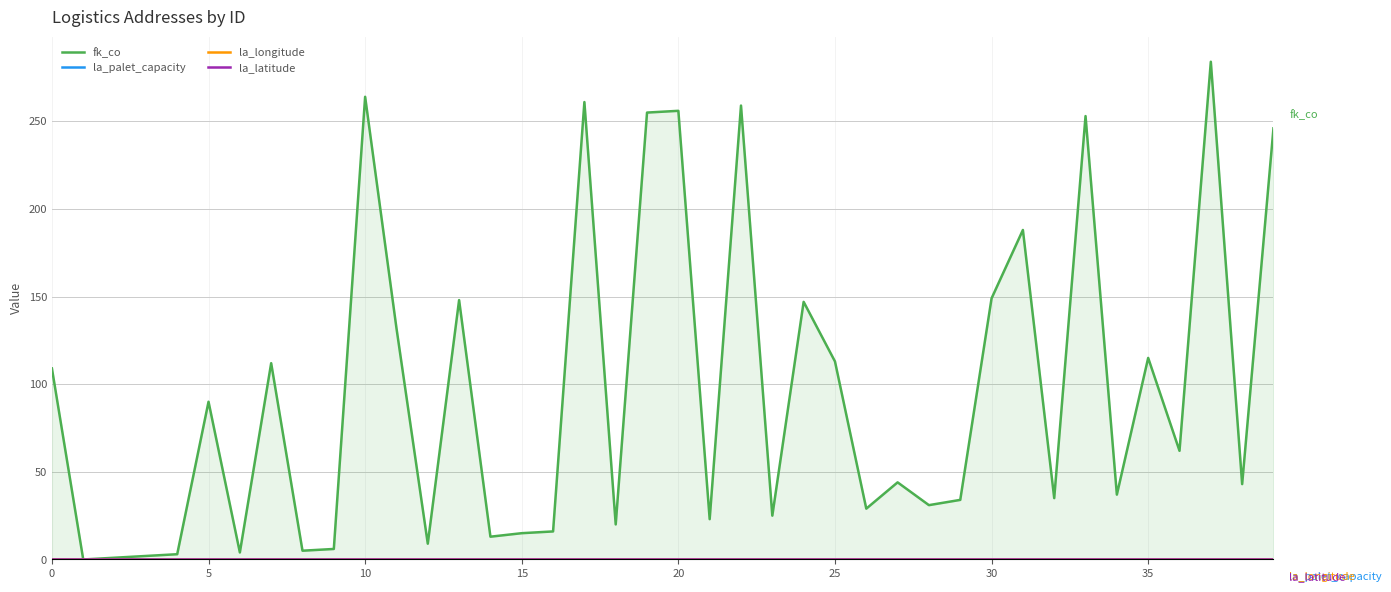

How many positive values does the fk_co series have?

39